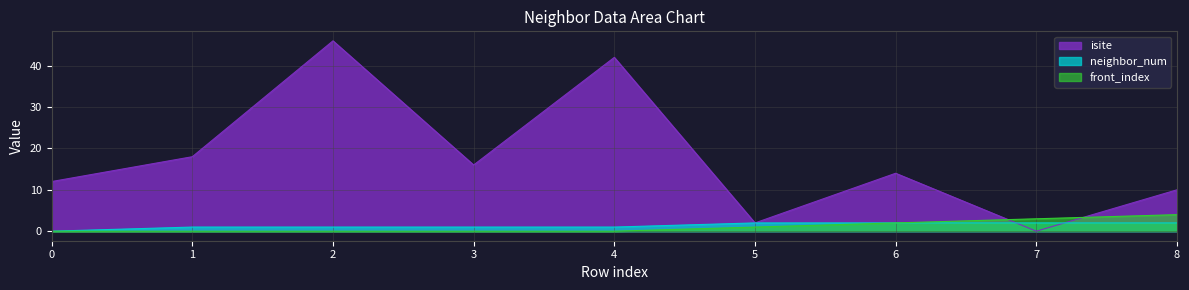

Is the value of neighbor_num at 8 greater than the value of isite at 7?

Yes